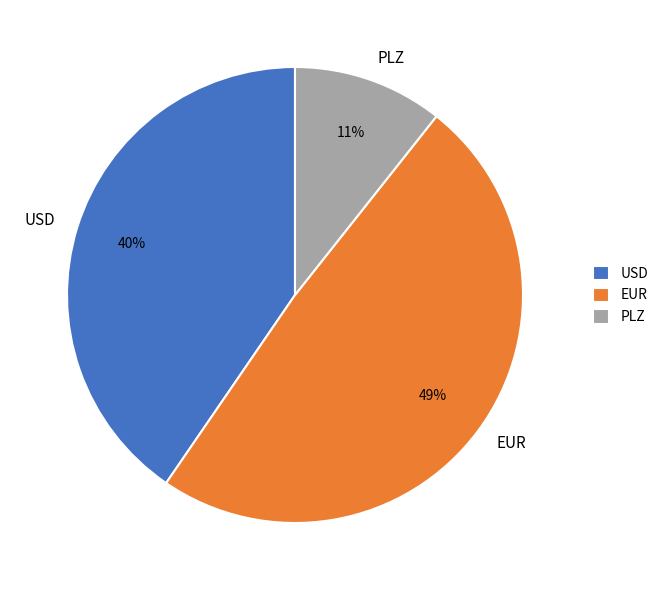

What percentage is the EUR slice, to the nearest percent?

49%